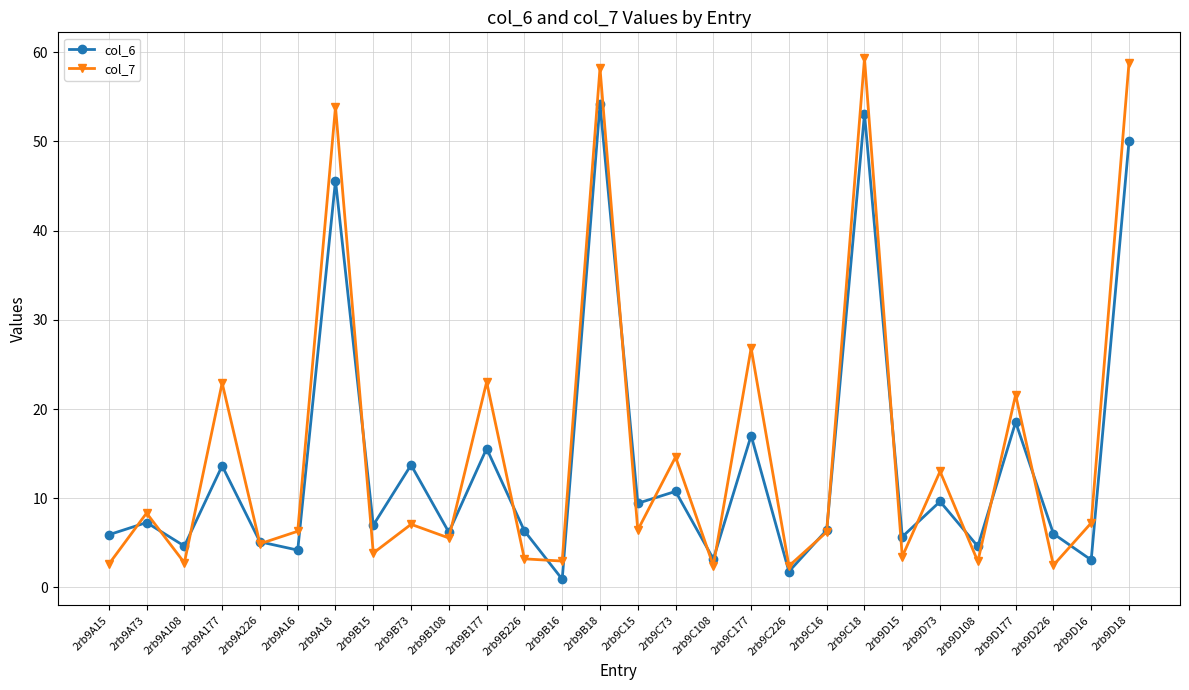

What is the total value across all series at 2rb9A15?

8.5